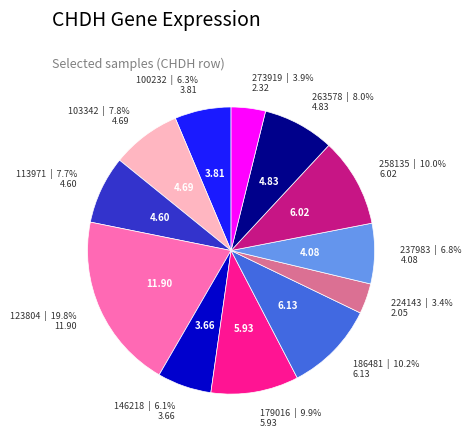

Is there a majority slice in this chart?

No